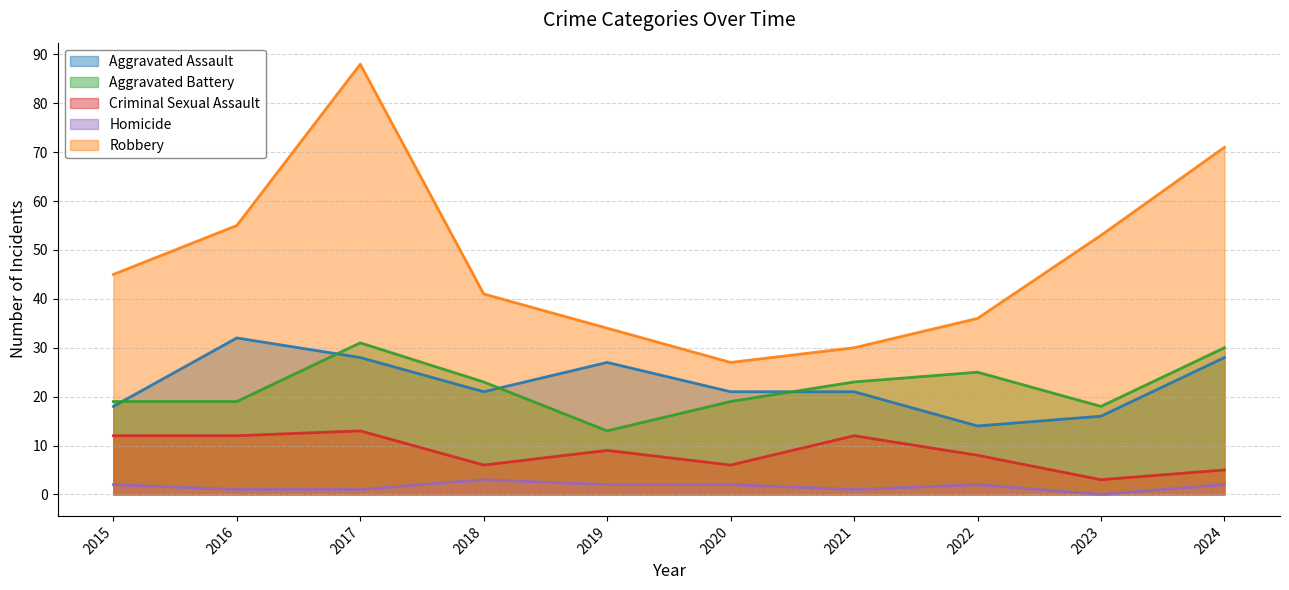

What is the sum of all Aggravated Battery values?

220